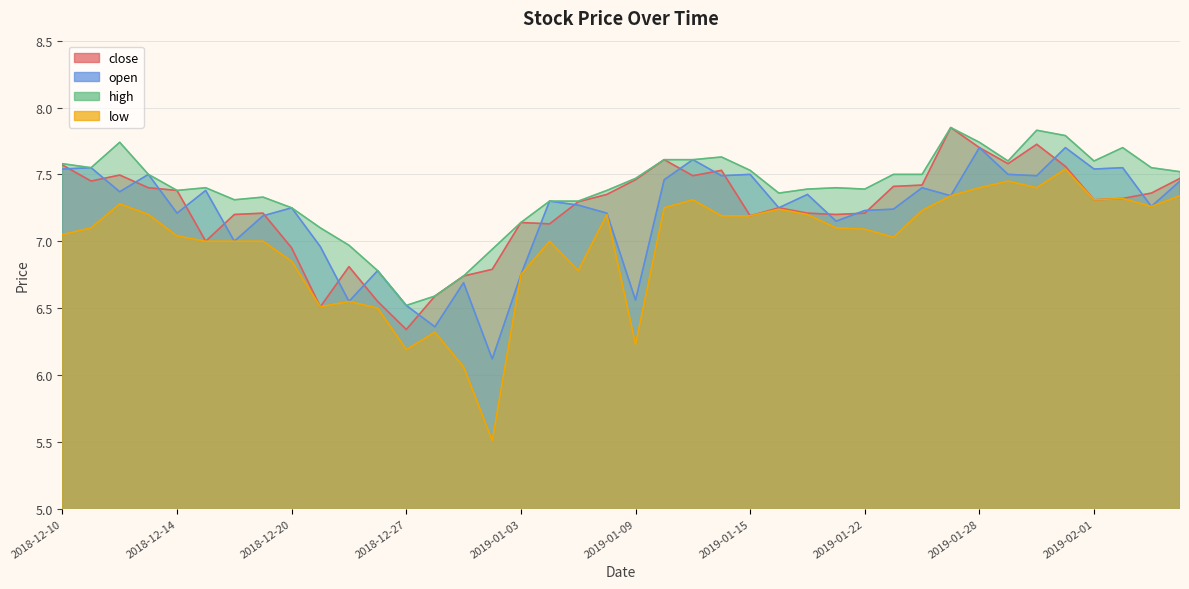

In open, how many points are higher than both neighbors (excluding endpoints)?

14